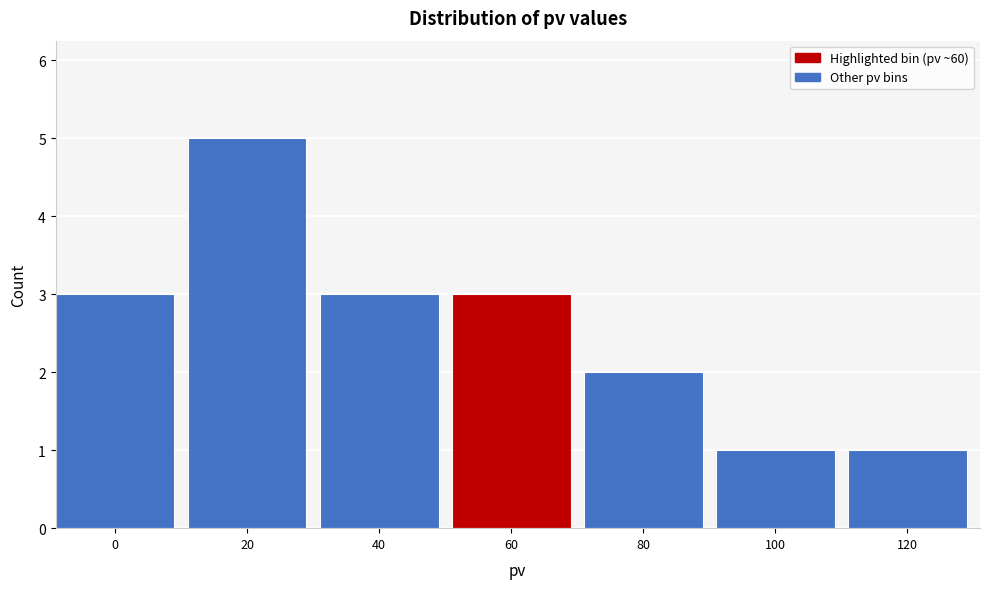

Reading right to left, transcribe all the data shown in this chart.

120=1	100=1	80=2	60=3	40=3	20=5	0=3